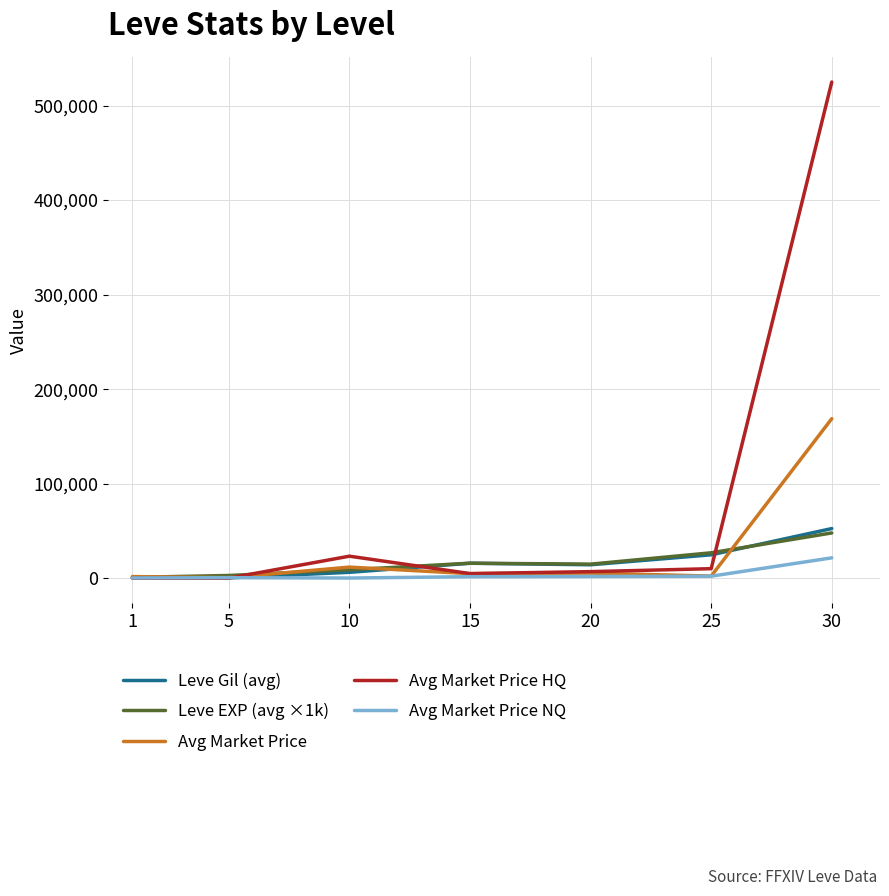

Which series has the widest spread of values?

Avg Market Price HQ